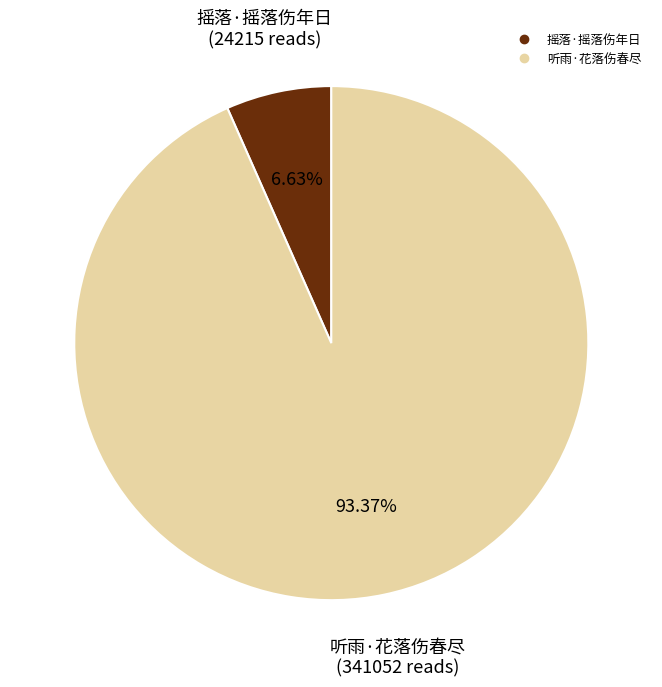

Combined, what portion of the pie is 摇落·摇落伤年日 and 听雨·花落伤春尽?

100.0%